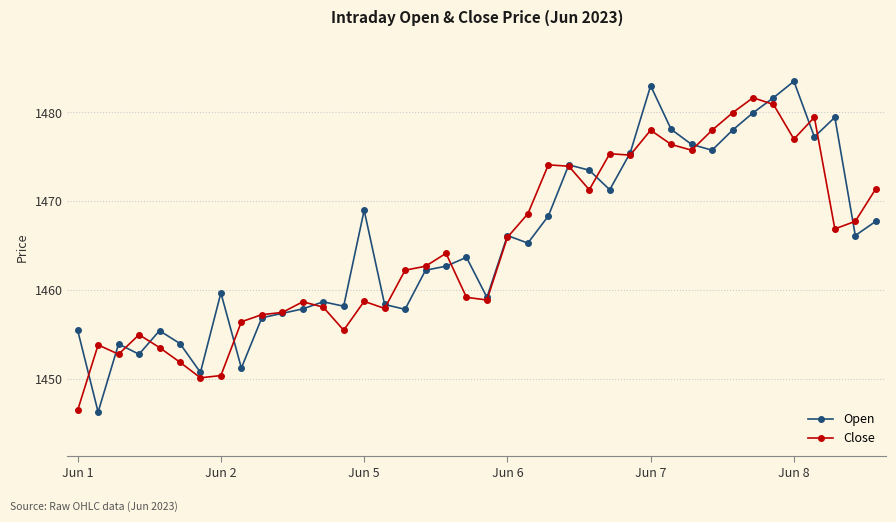

What is the maximum value shown in the chart?

1483.5